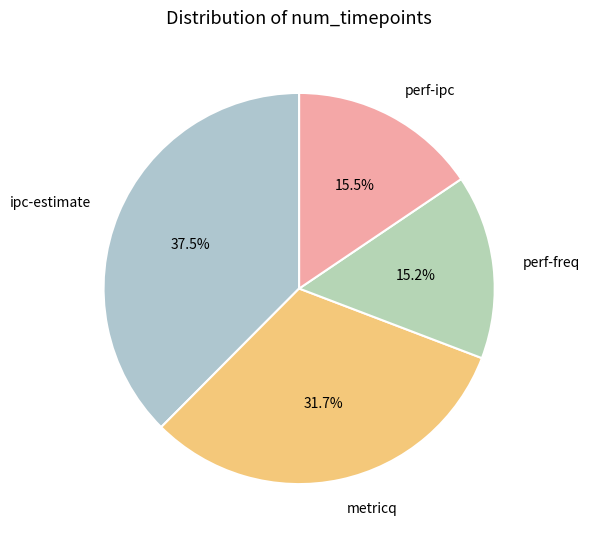

Approximately how many times larger is the value at perf-ipc compared to metricq?

0.5